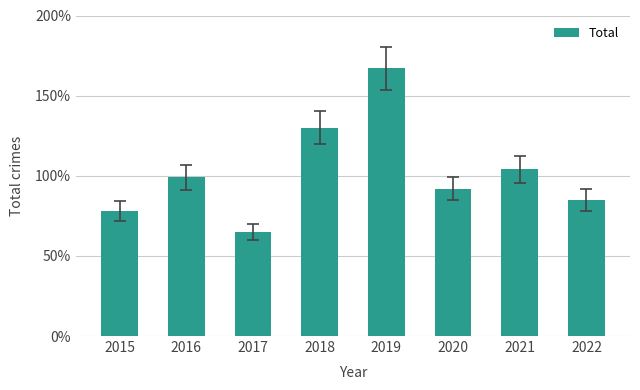

Does the chart contain stacked bars?

No